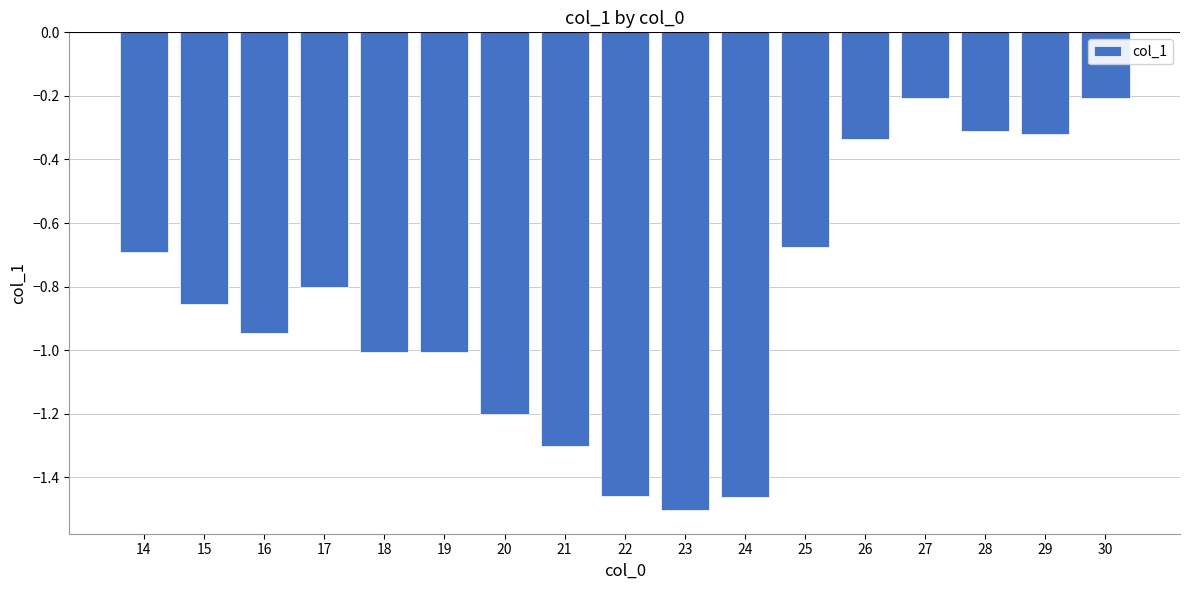

The chart shows a value of -1.5 at 23. True or false?

True